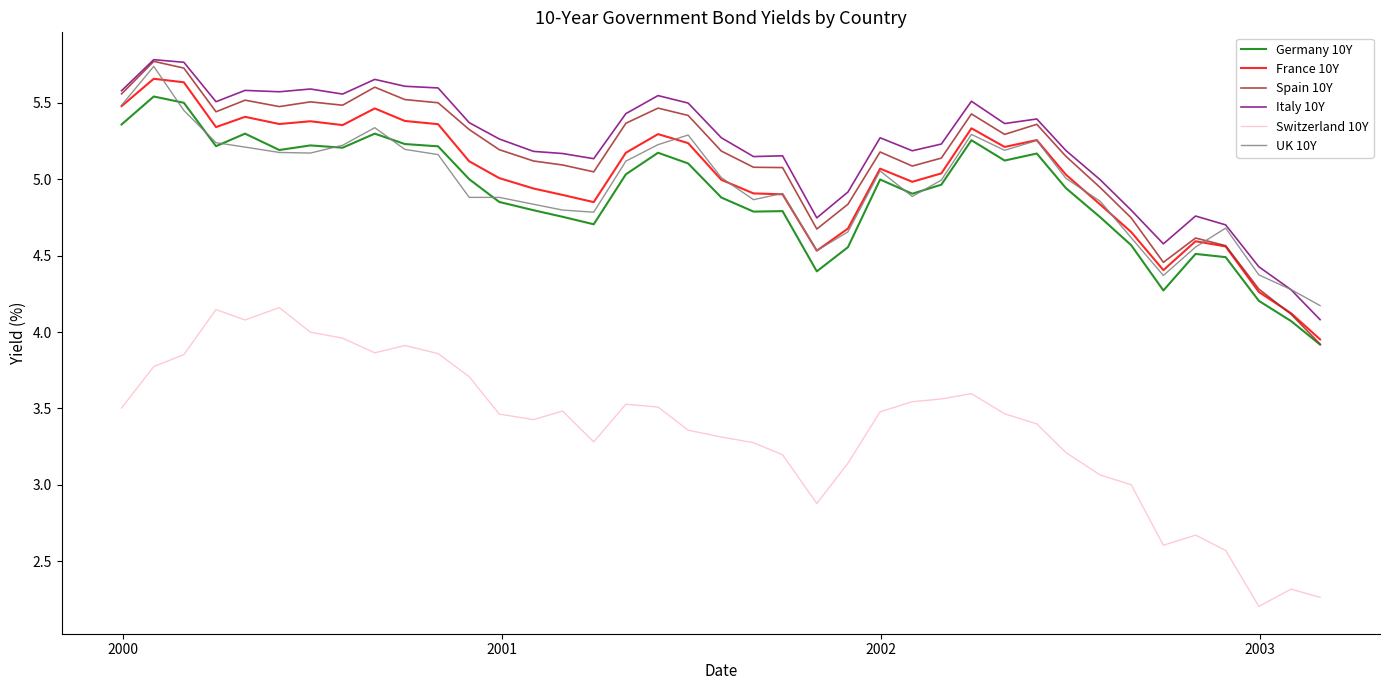

Which series has the largest range (max minus min)?

Switzerland 10Y